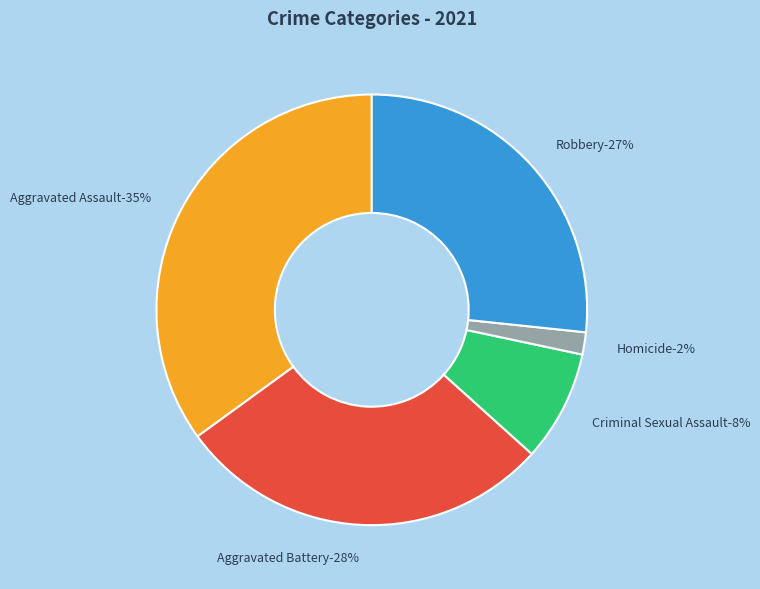

To the nearest percent, what is the difference between the largest and smallest slice percentages?

33%